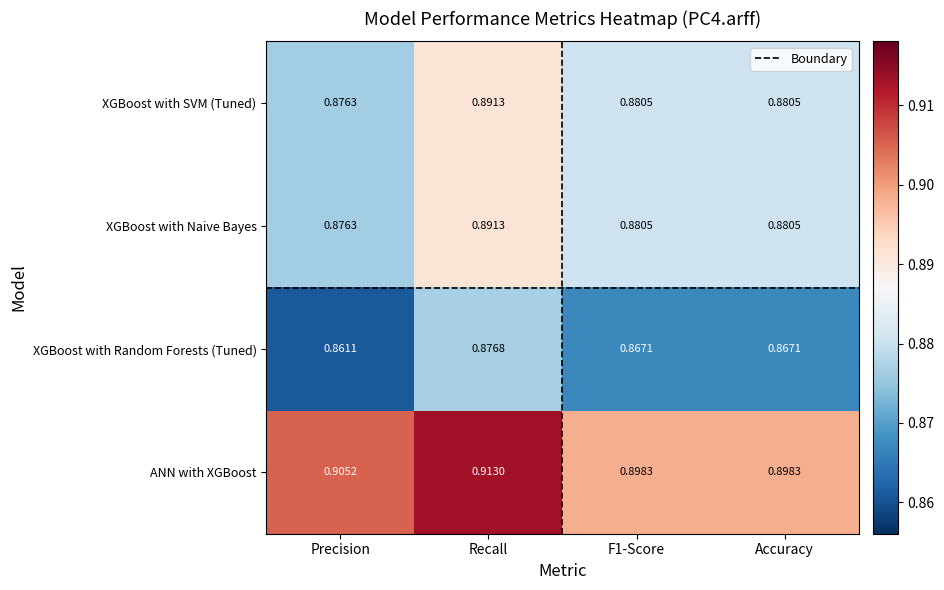

Is the value of XGBoost with Random Forests (Tuned) at F1-Score greater than the value of XGBoost with Naive Bayes at Recall?

No